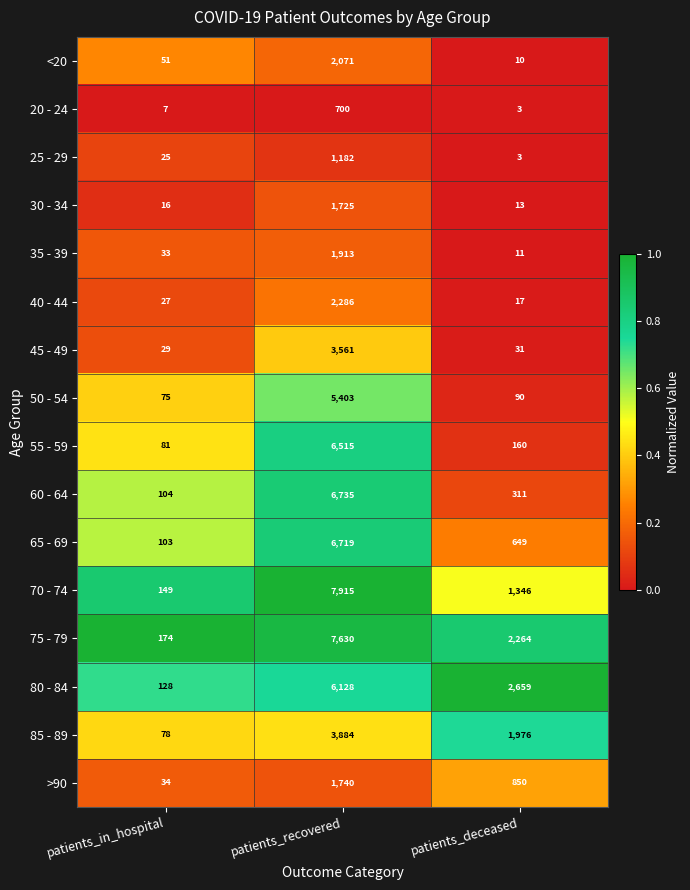

What is the difference between the highest and lowest values at patients_in_hospital?

167